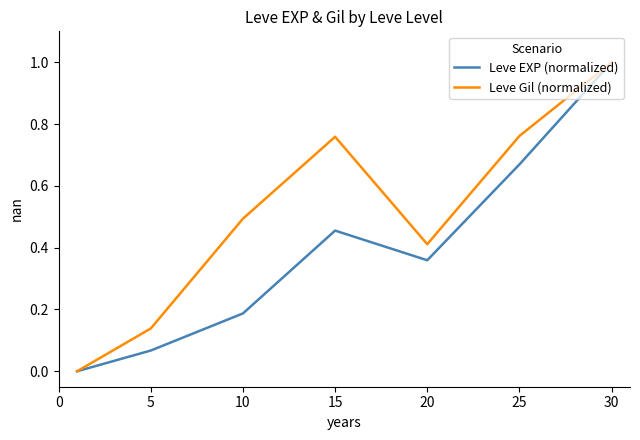

Rank the series by their average value, from lowest to highest.

Leve EXP (normalized), Leve Gil (normalized)